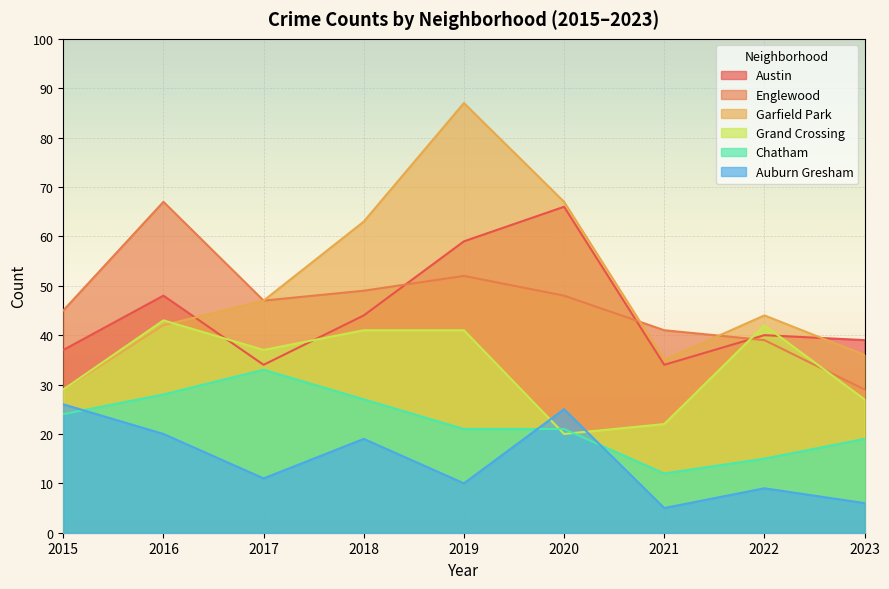

At which category does Grand Crossing reach its first local peak?

2016